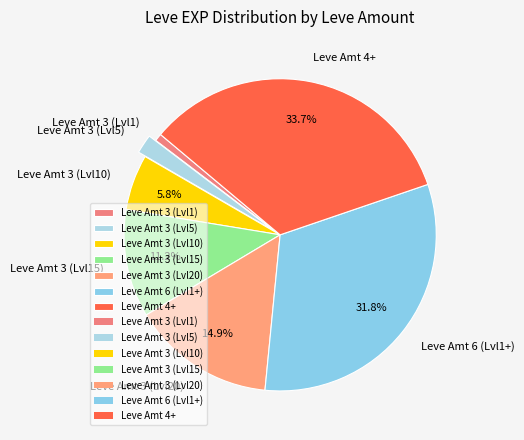

What is the largest slice in the pie chart?

Leve Amt 4+